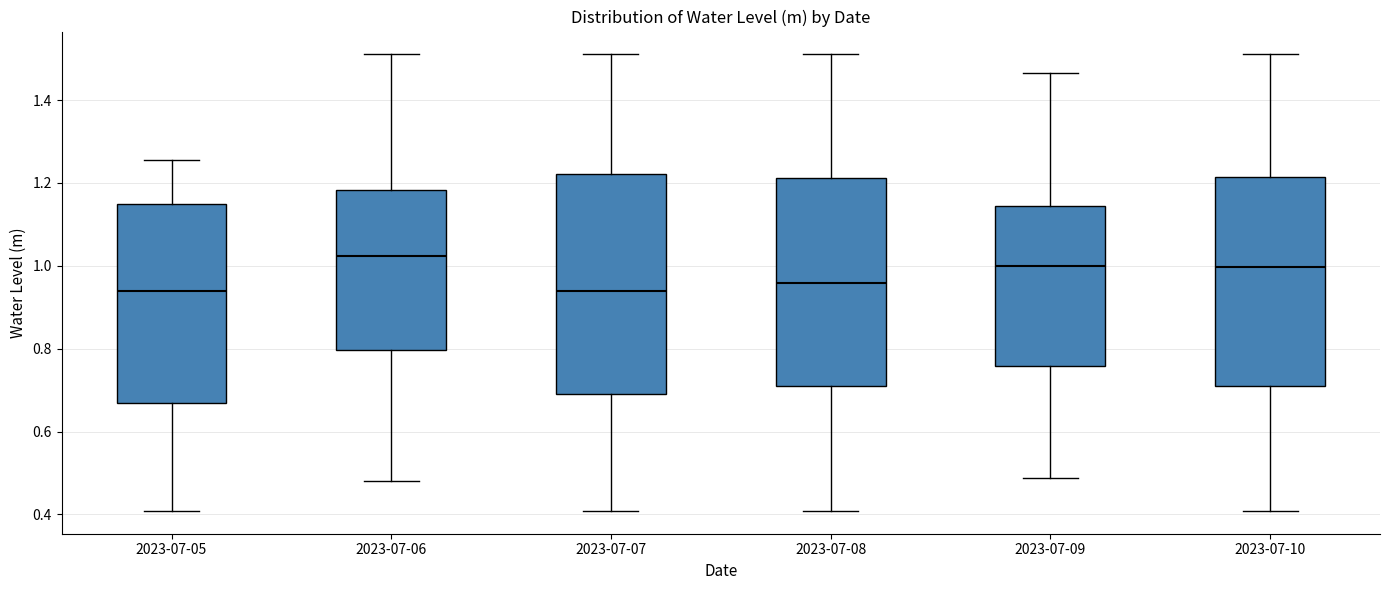

Reading left to right, read every box against the y-axis: the position of its median line, the range the box covers, and the ends of its whiskers. The values are not printed on the chart, so give them approximately, as read against the axis.

2023-07-05: median 0.94, box 0.66 to 1.14, whiskers 0.40 to 1.26
2023-07-06: median 1.02, box 0.80 to 1.18, whiskers 0.48 to 1.52
2023-07-07: median 0.94, box 0.70 to 1.22, whiskers 0.40 to 1.52
2023-07-08: median 0.96, box 0.70 to 1.22, whiskers 0.40 to 1.52
2023-07-09: median 1.00, box 0.76 to 1.14, whiskers 0.48 to 1.46
2023-07-10: median 1.00, box 0.72 to 1.22, whiskers 0.40 to 1.52